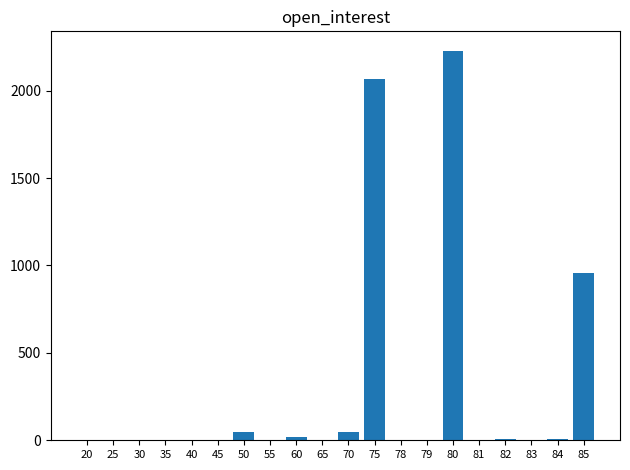

Are the bars horizontal?

No